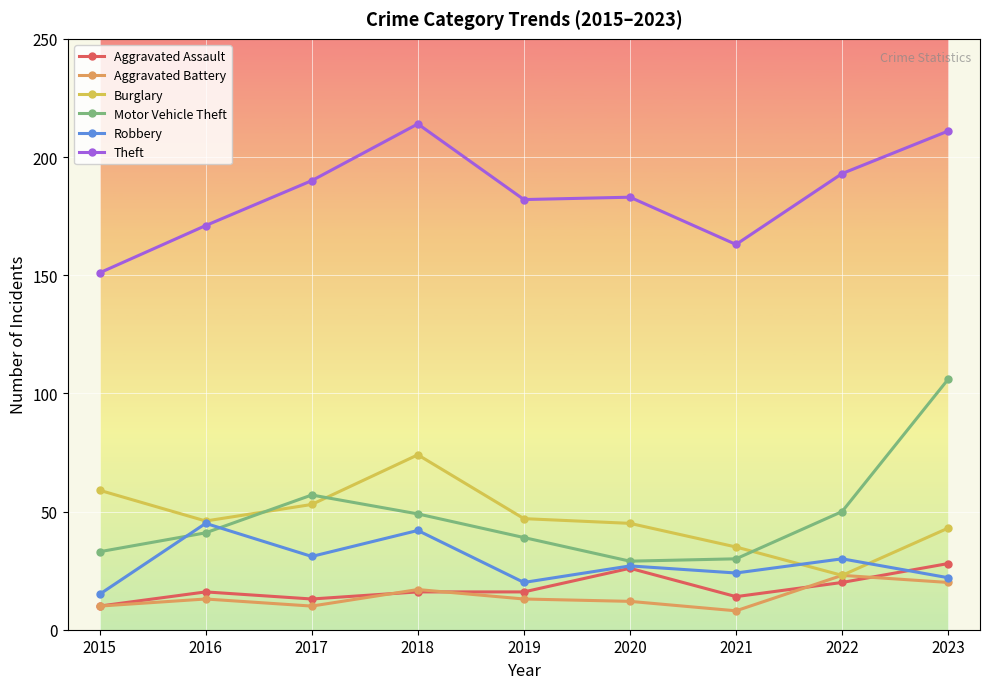

What value does the Burglary series have at 2022?

23